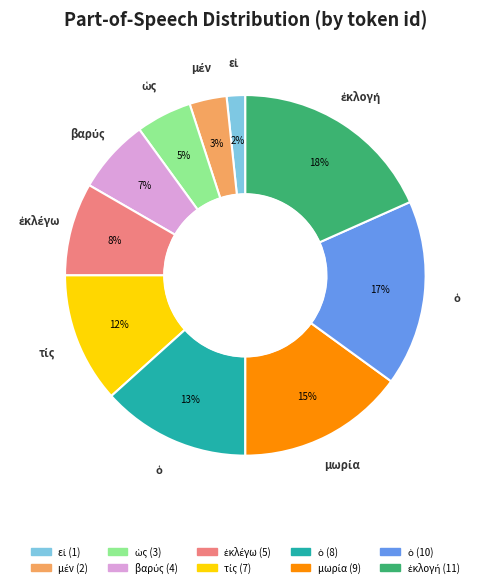

How many segments does this pie chart have?

10